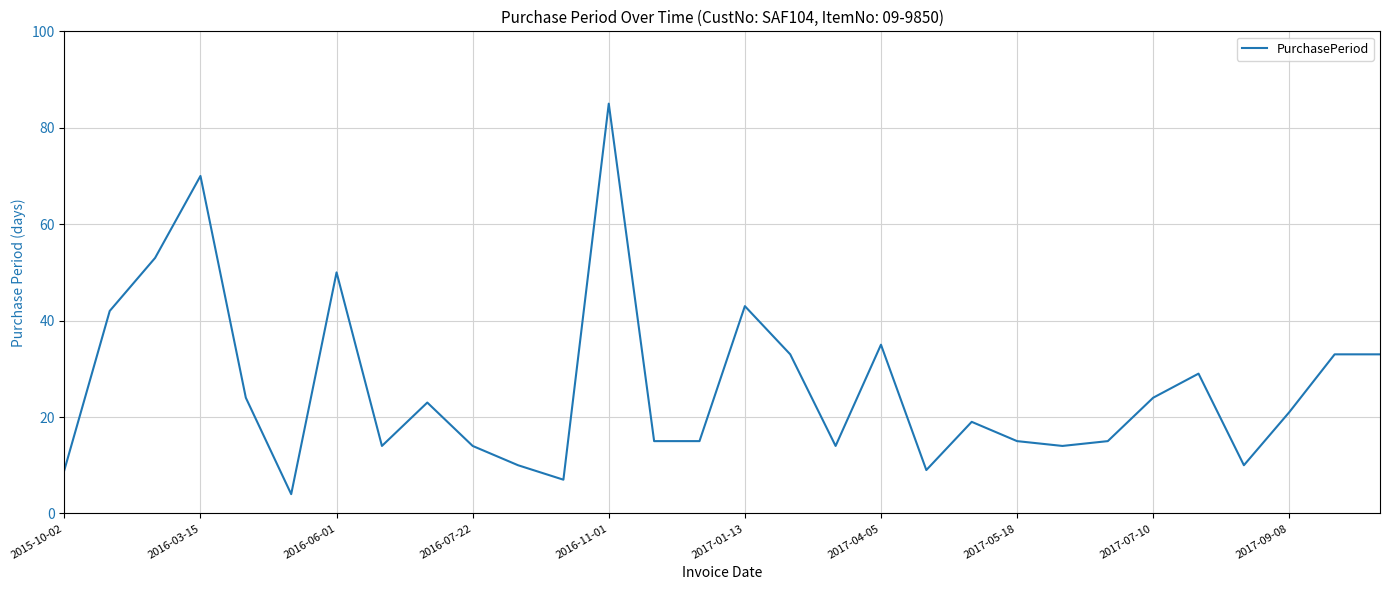

What is the difference between the maximum and minimum values?

81